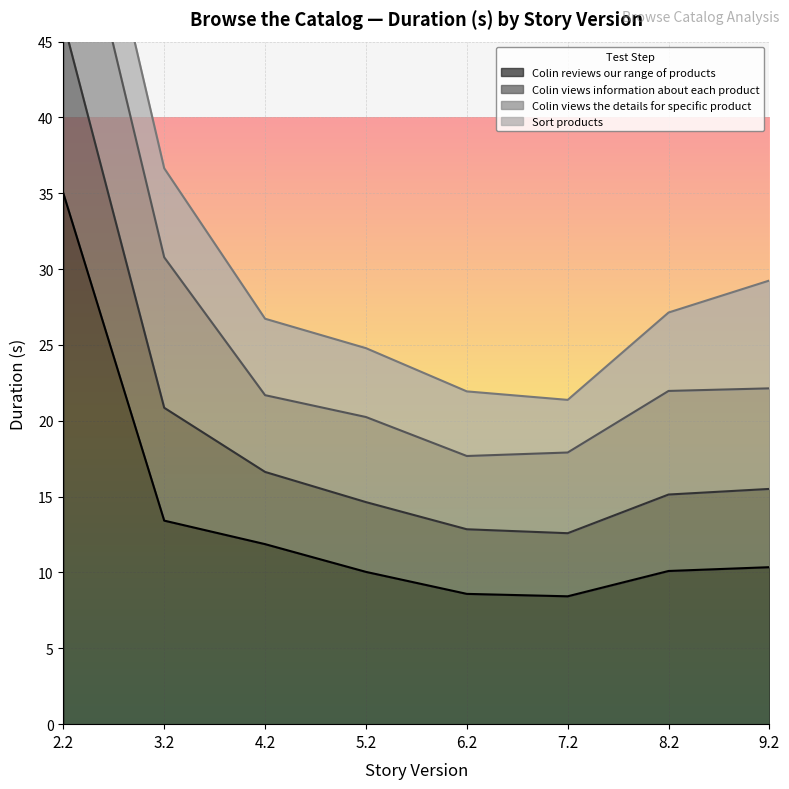

At which label is Colin reviews our range of products closest to 21?

3.2